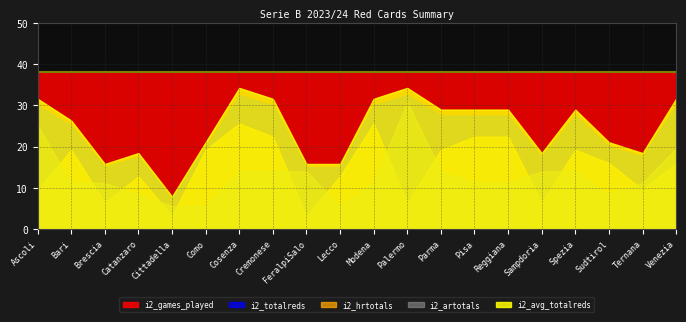

At which category is the sum across all series the highest?

Cosenza